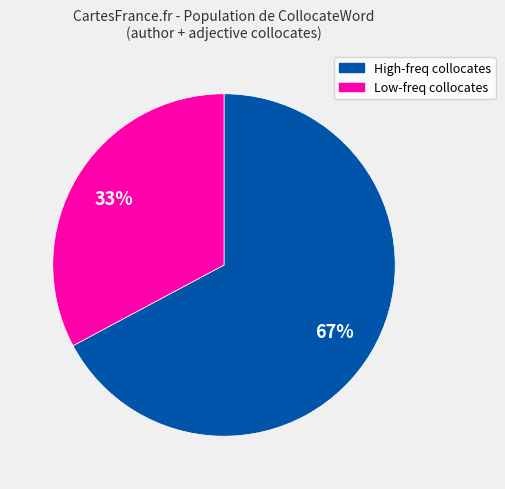

Is there any slice that represents more than half of the pie?

Yes